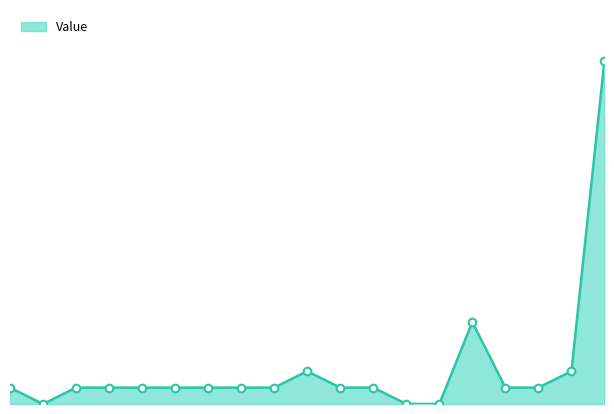

How many lines are shown in the chart?

1